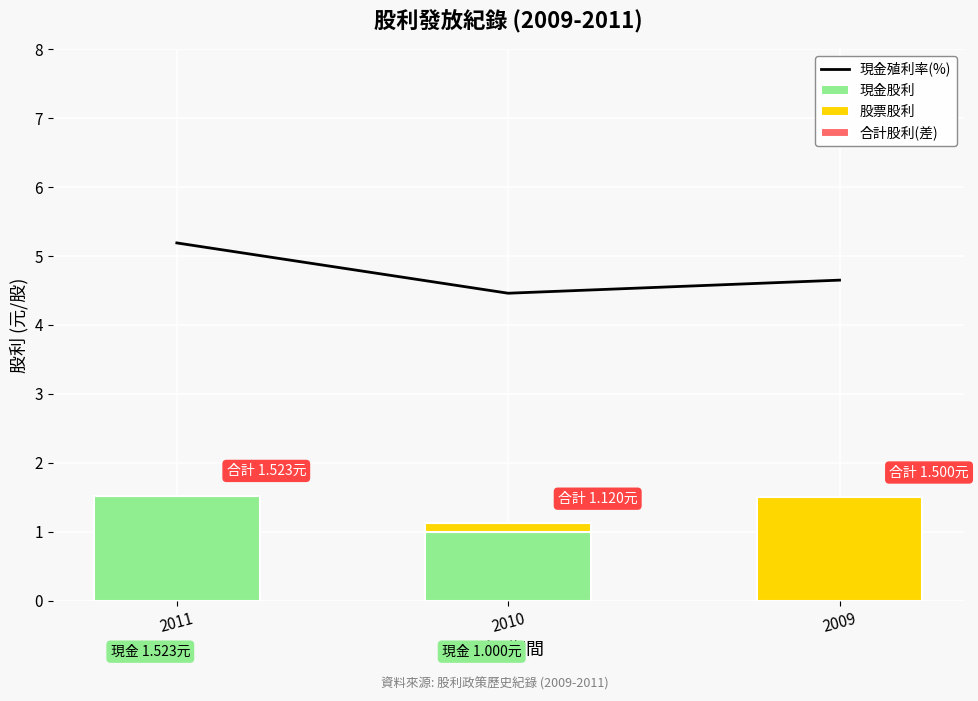

Where is 股票股利 nearest to the value 0?

2011